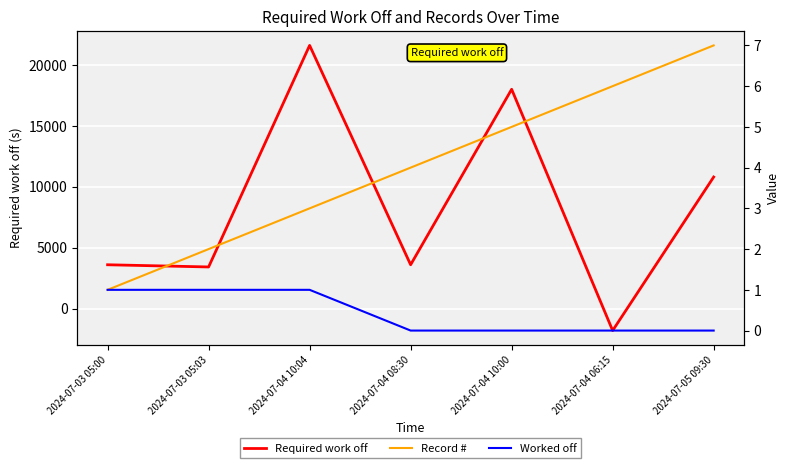

How many lines are shown in the chart?

3